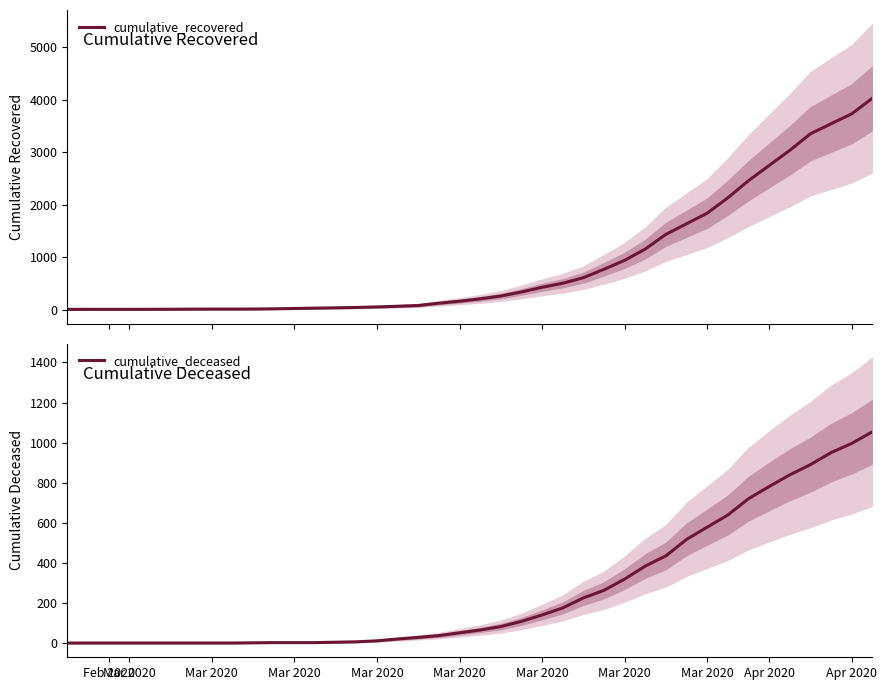

True or false: cumulative_recovered and cumulative_deceased intersect in this chart.

False